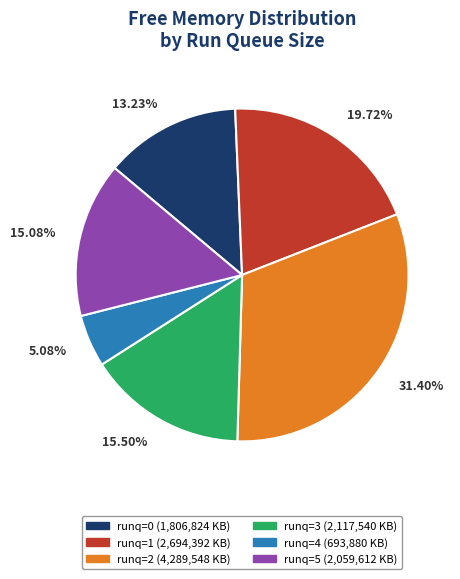

Is there any slice that represents more than half of the pie?

No